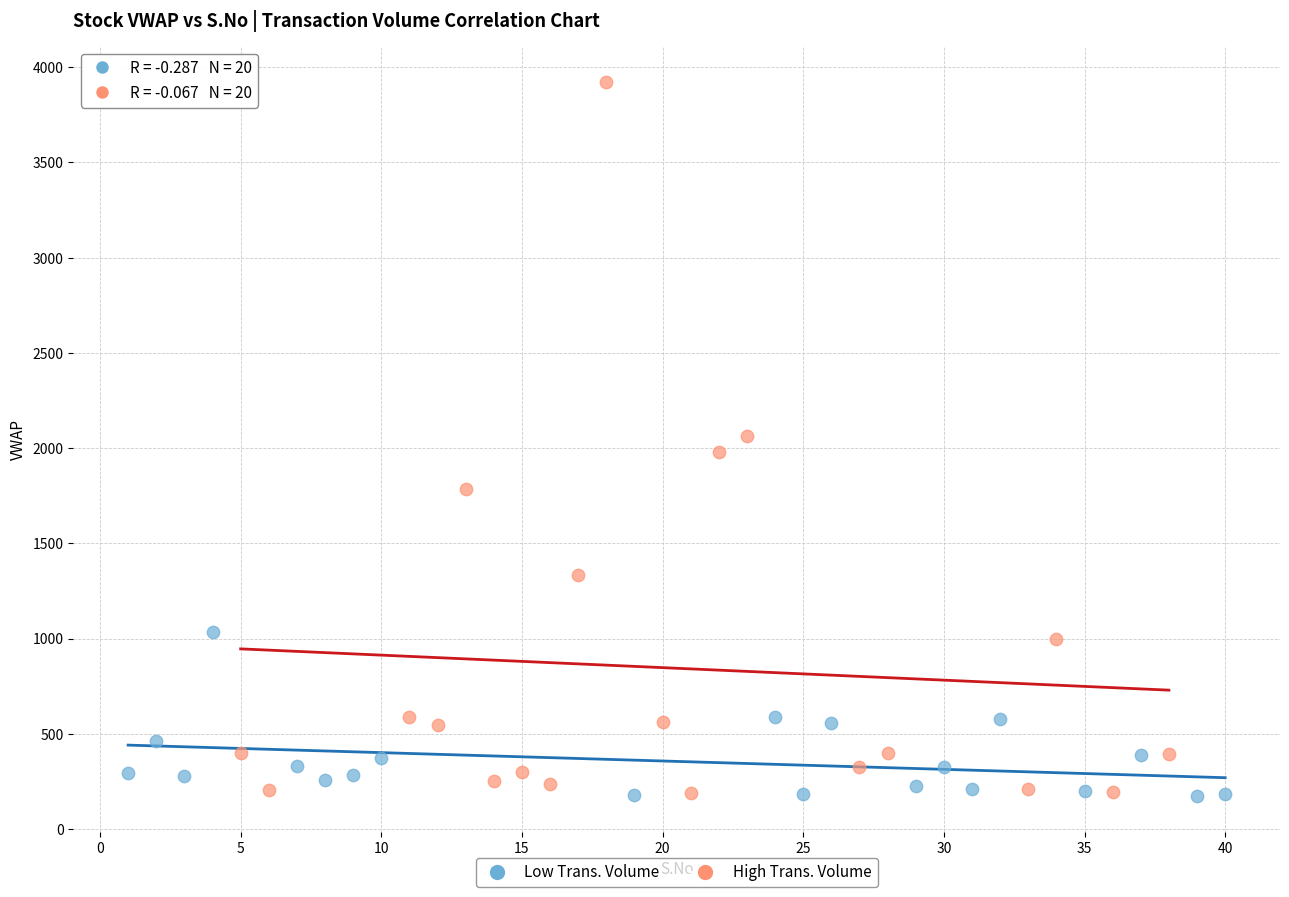

Which series has the widest spread of Y values?

High Trans. Volume